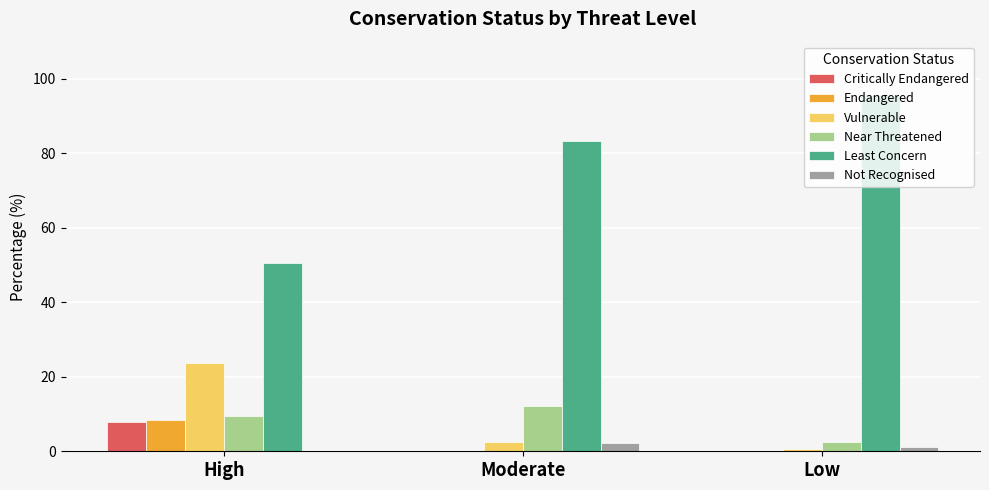

Count the number of categories in the chart.

3